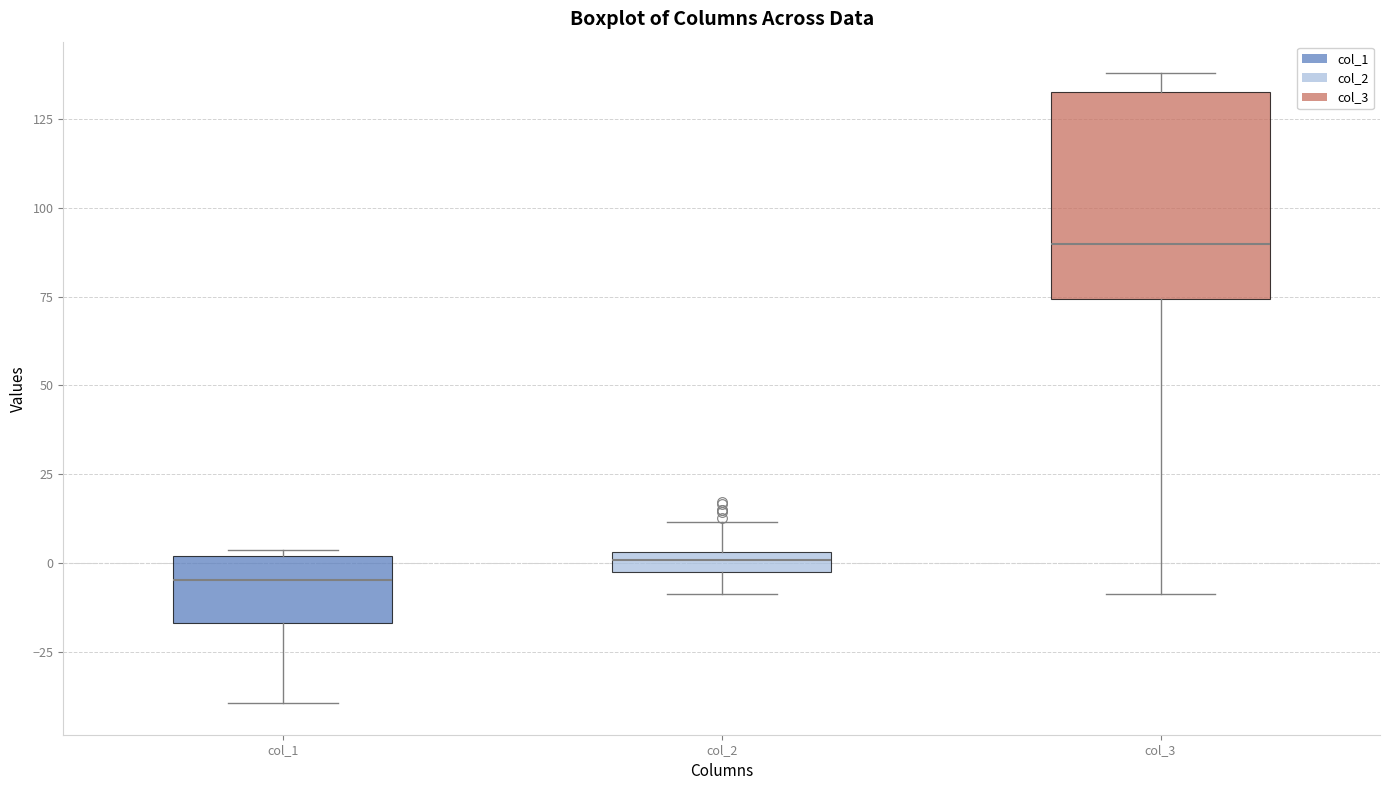

Comparing the boxes themselves (not the whiskers), which one is the tallest?

col_3